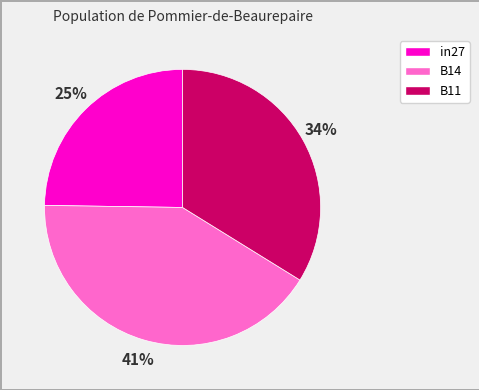

Is the sum of B11 and B14 greater than half?

Yes